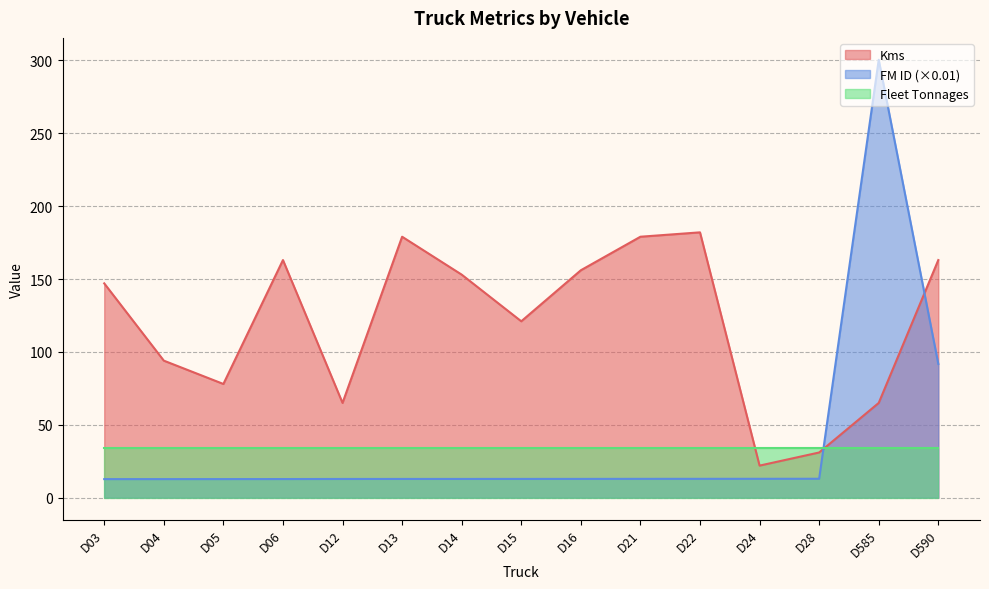

At which category does Kms reach its first local peak?

D06